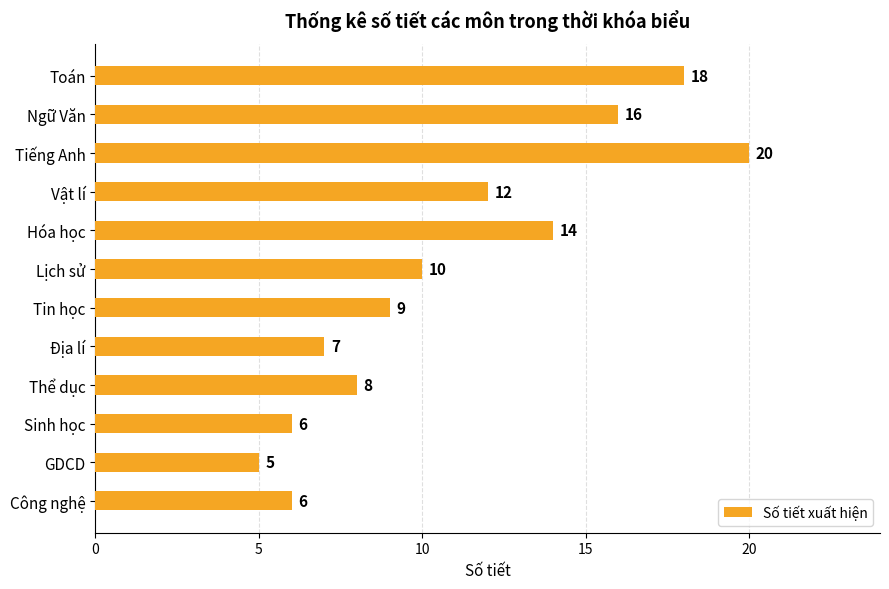

Which category has the highest value across all series?

Tiếng Anh